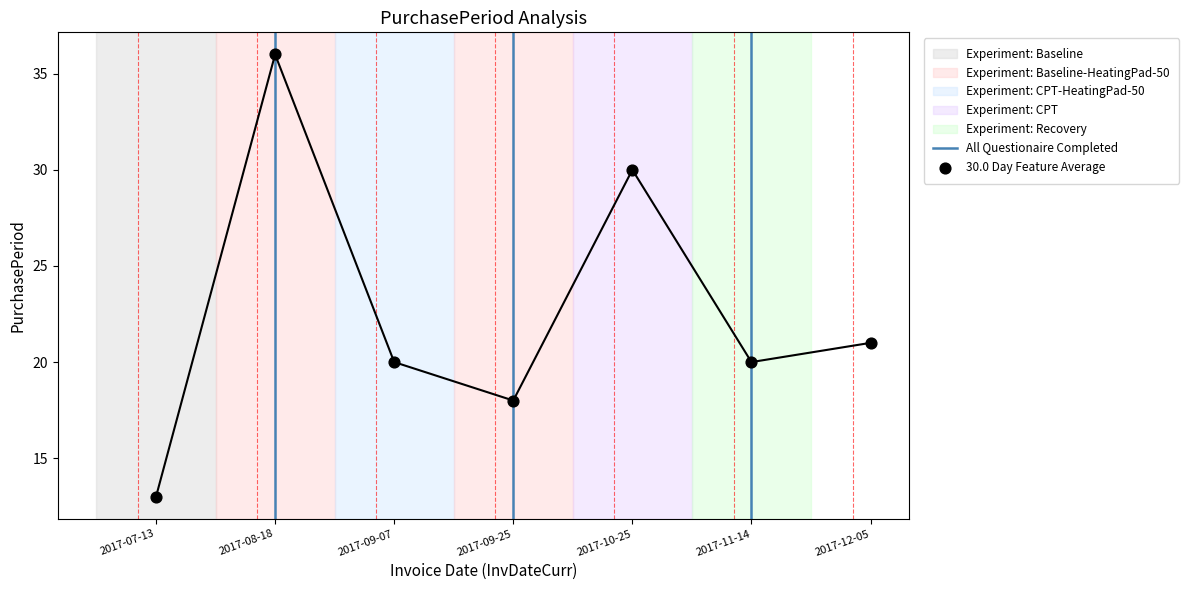

Approximately how many times larger is the value at 2017-09-25 compared to 2017-08-18?

0.5